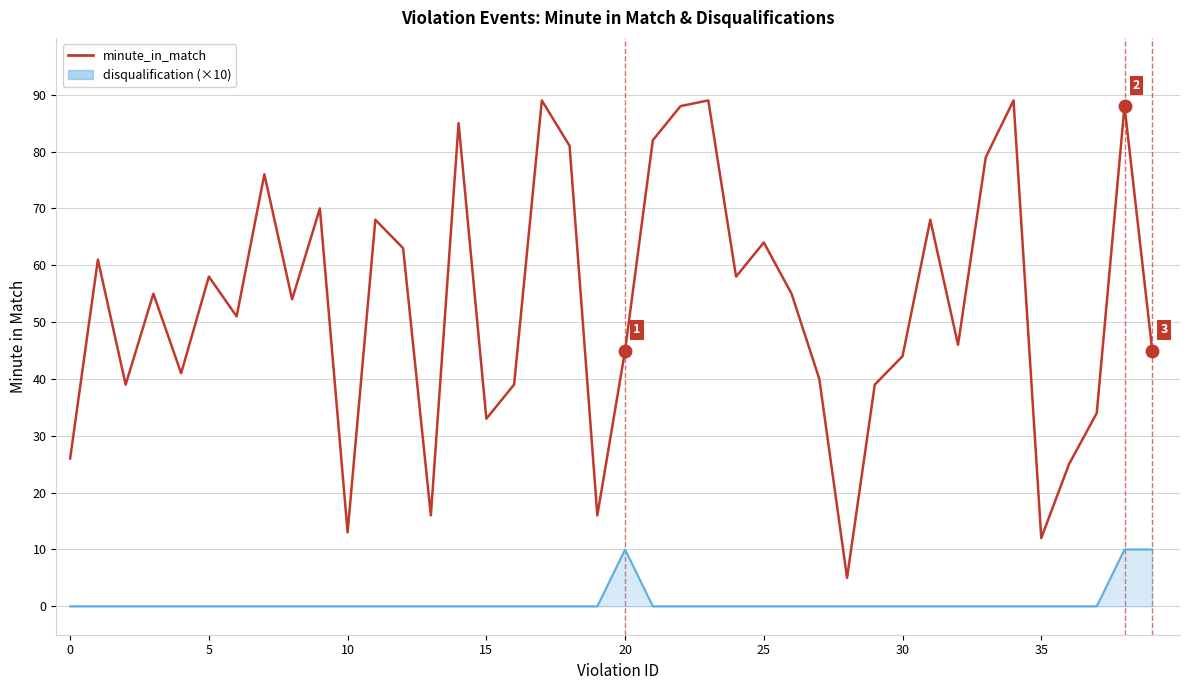

List the series in order of their overall mean, lowest first.

disqualification (×10), minute_in_match